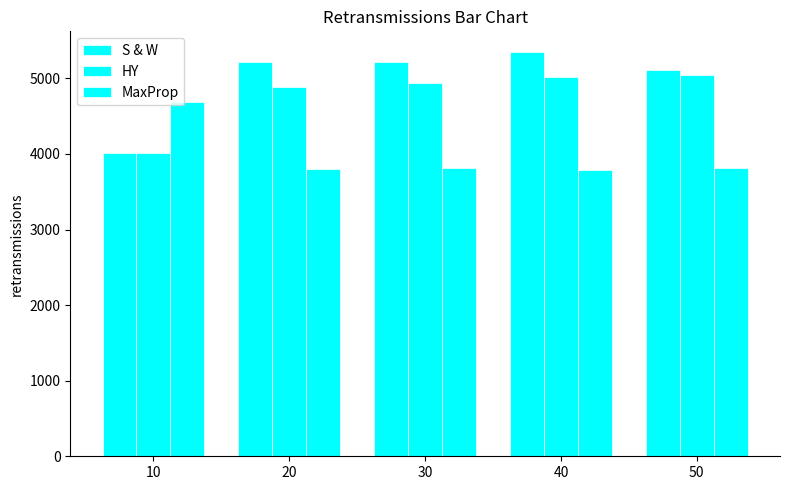

Does the chart contain stacked bars?

No